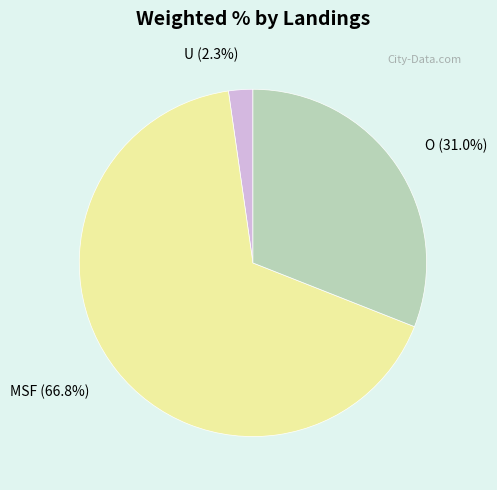

Does any single category account for the majority?

Yes